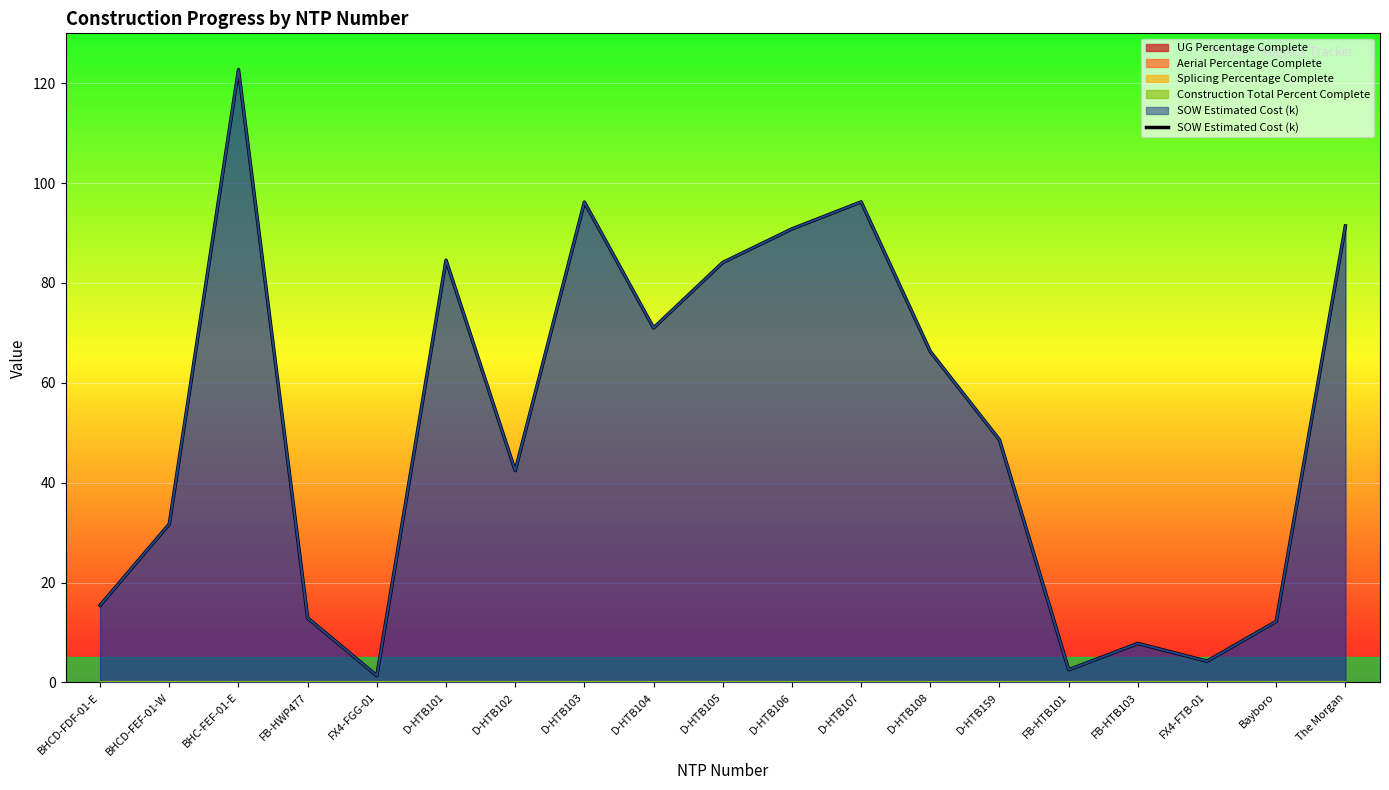

How many points are lower than both their immediate neighbors (excluding endpoints)?

5